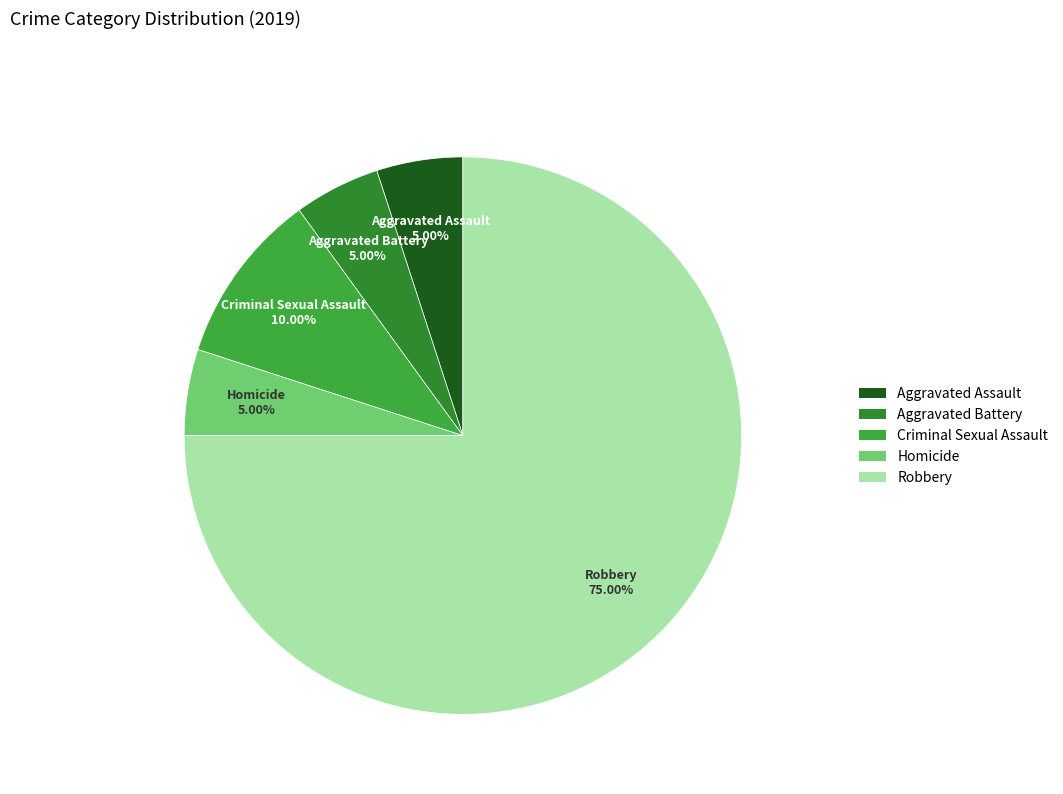

What portion of the pie excludes Aggravated Assault?

95.0%